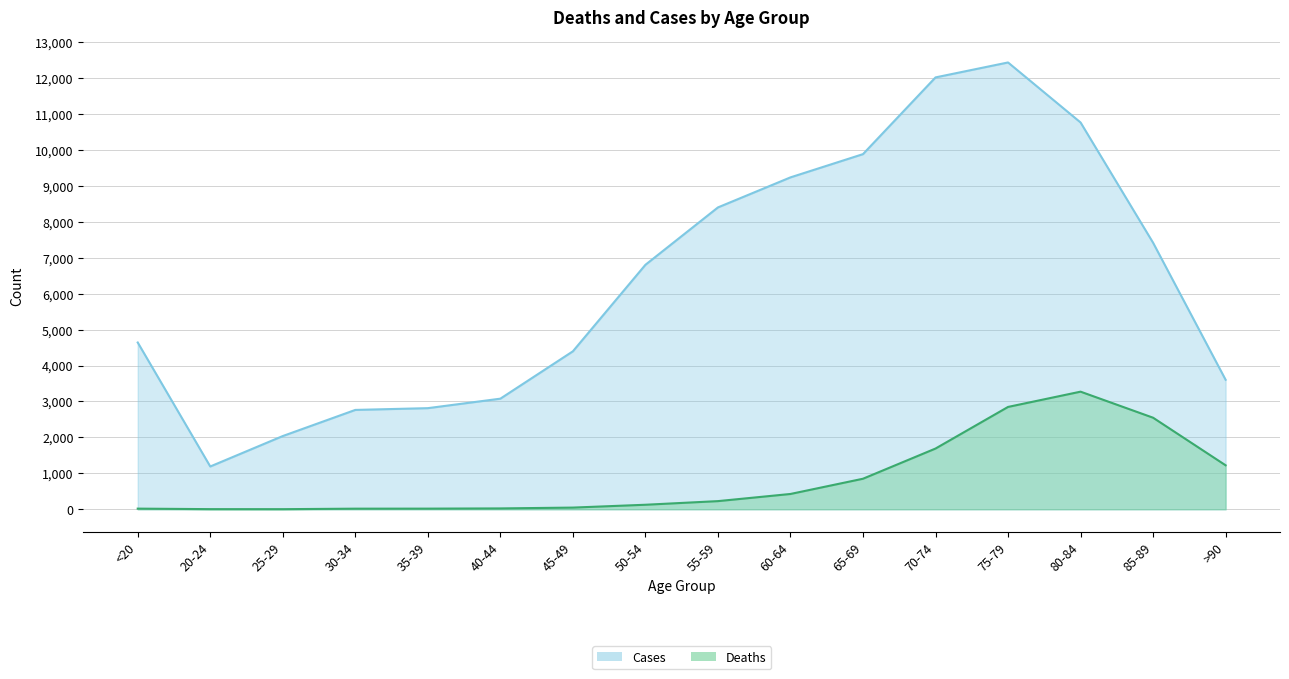

What position from the right is 80-84?

3